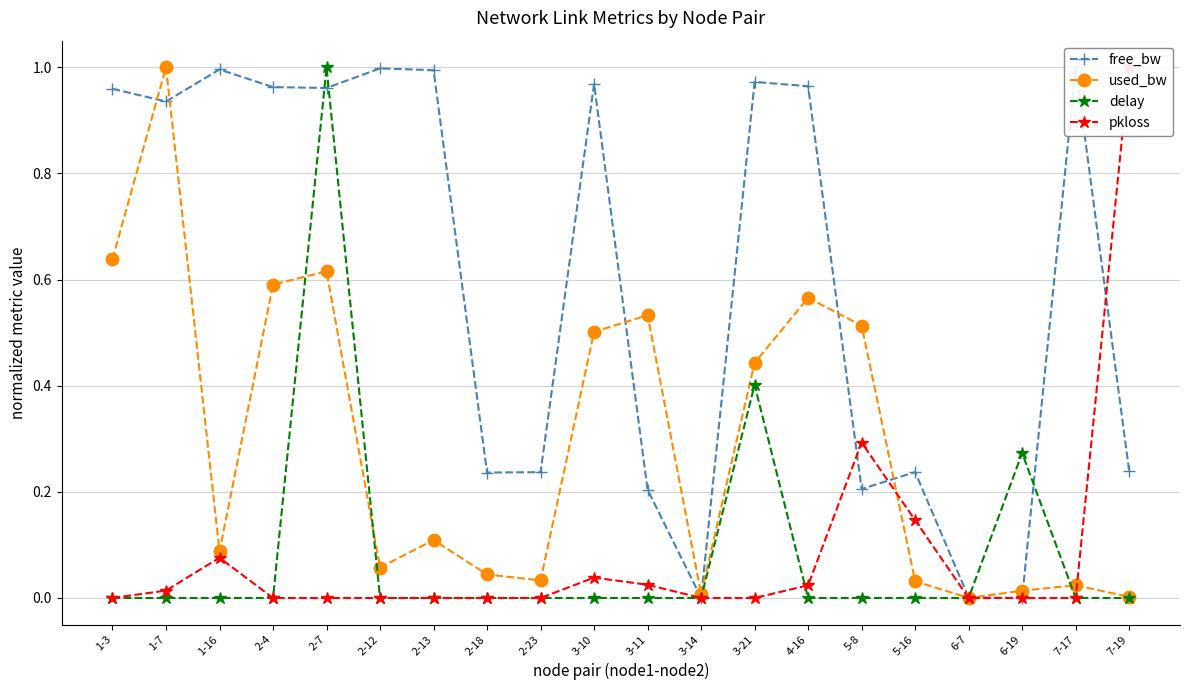

Which series has the largest range (max minus min)?

free_bw